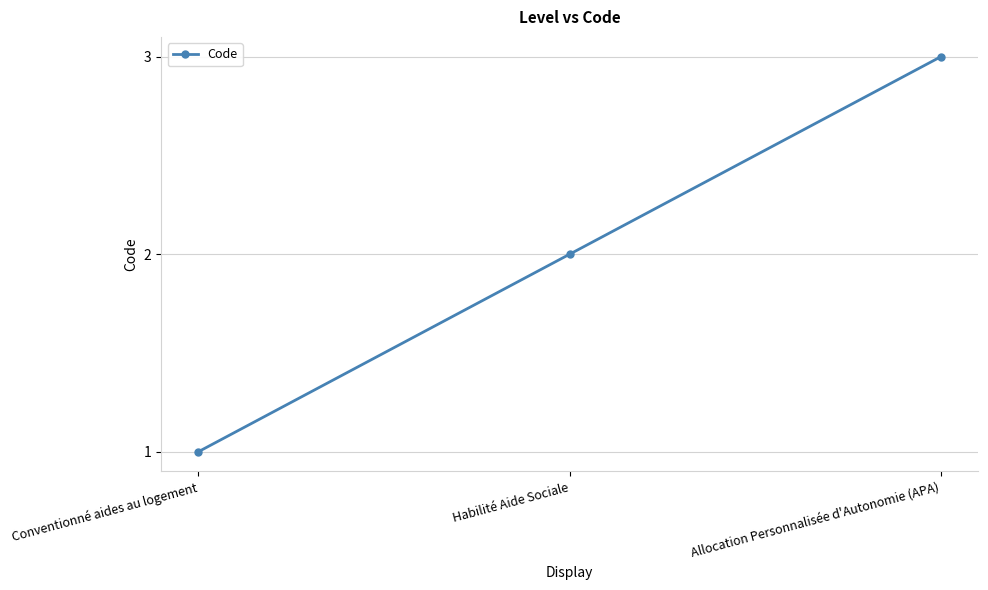

What is the label of the 3rd point from the right?

Conventionné aides au logement